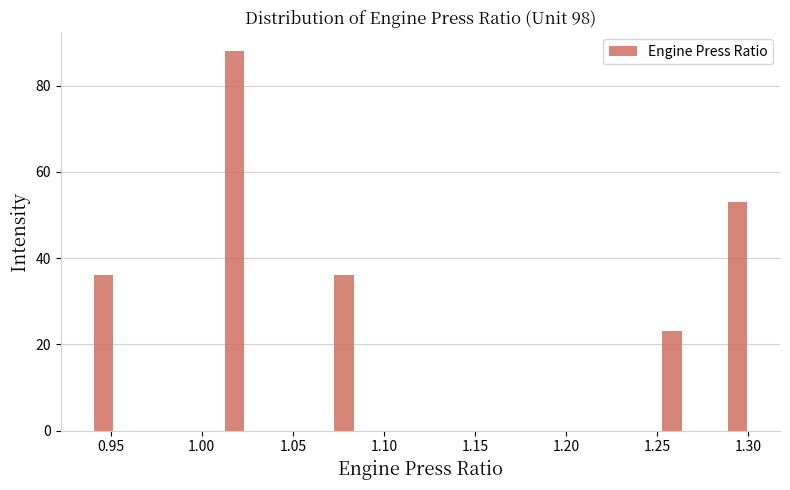

Read against the x-axis, roughly where is the centre of the tallest bar?

1.020